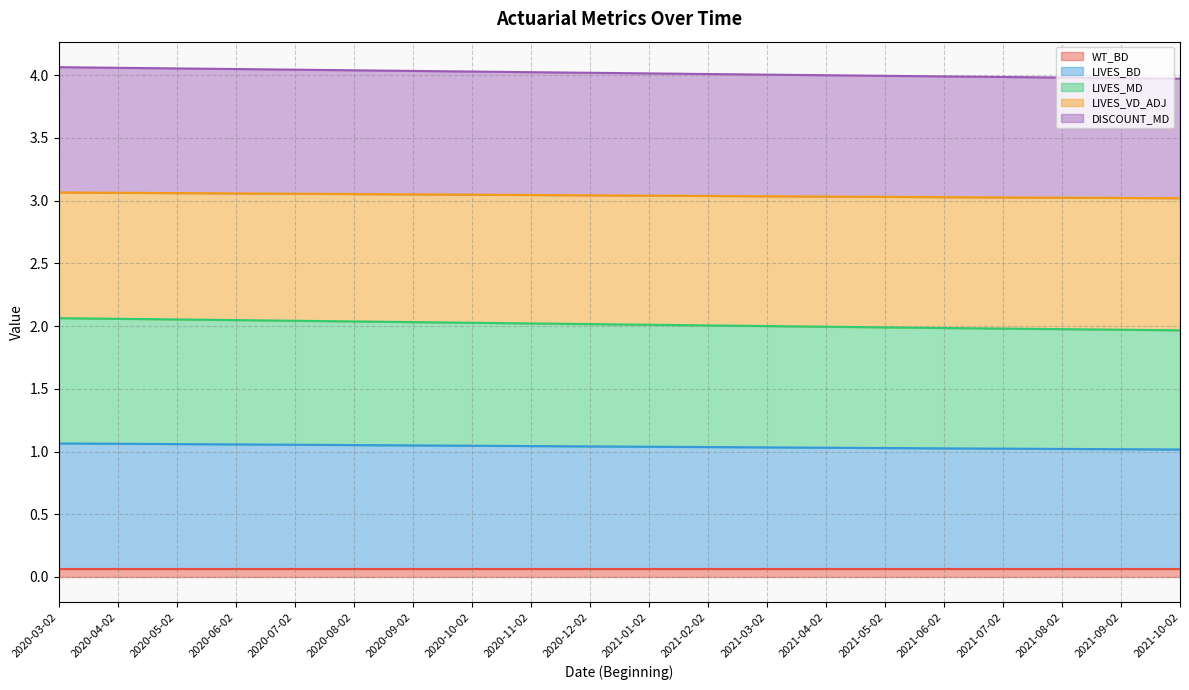

What is the difference between the second highest and minimum values in the LIVES_MD series?

0.1